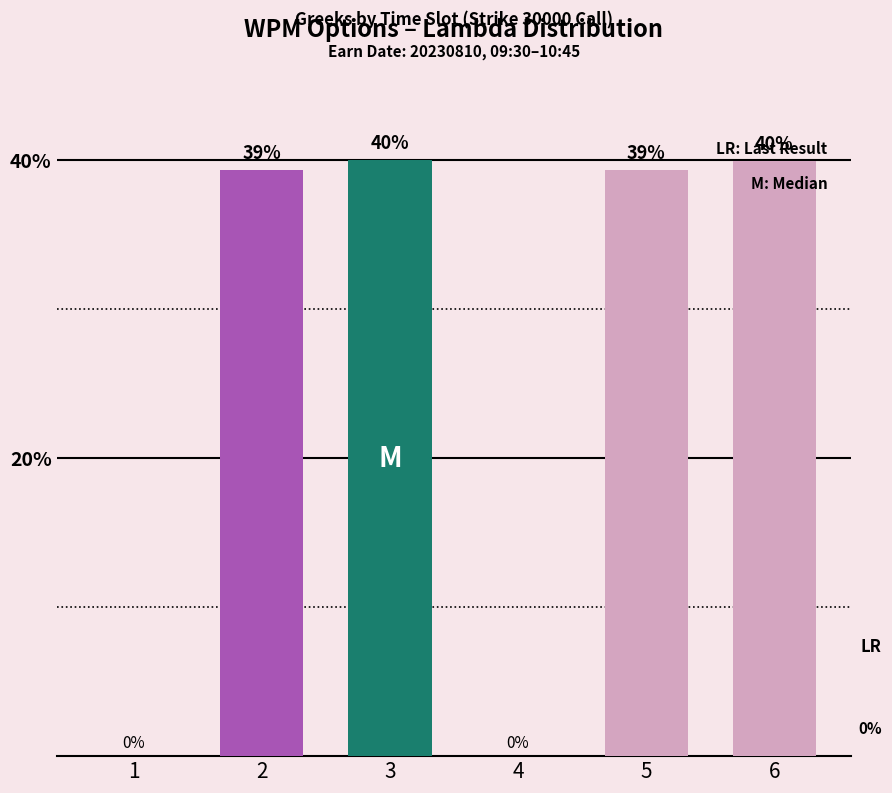

What is the average value?

26.4